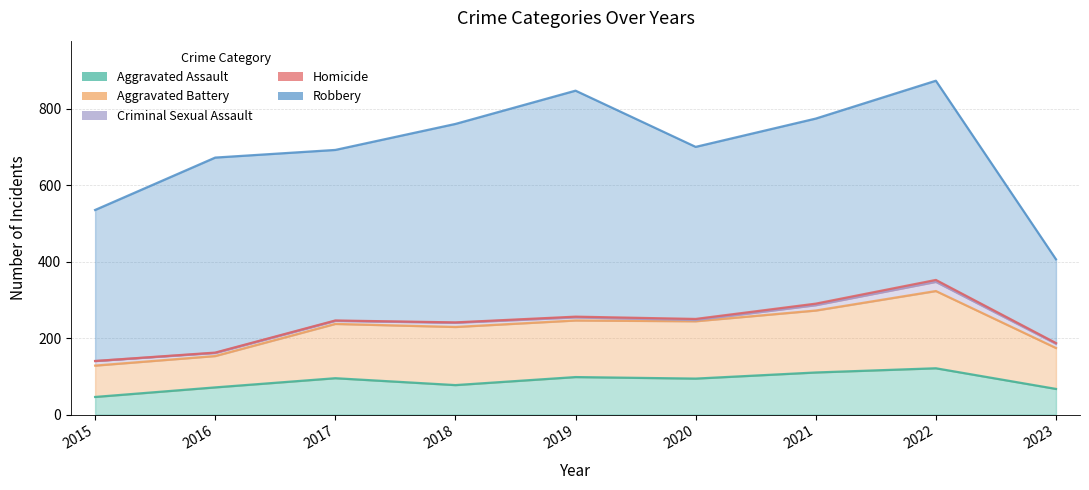

In Robbery, how many points are higher than both neighbors (excluding endpoints)?

3